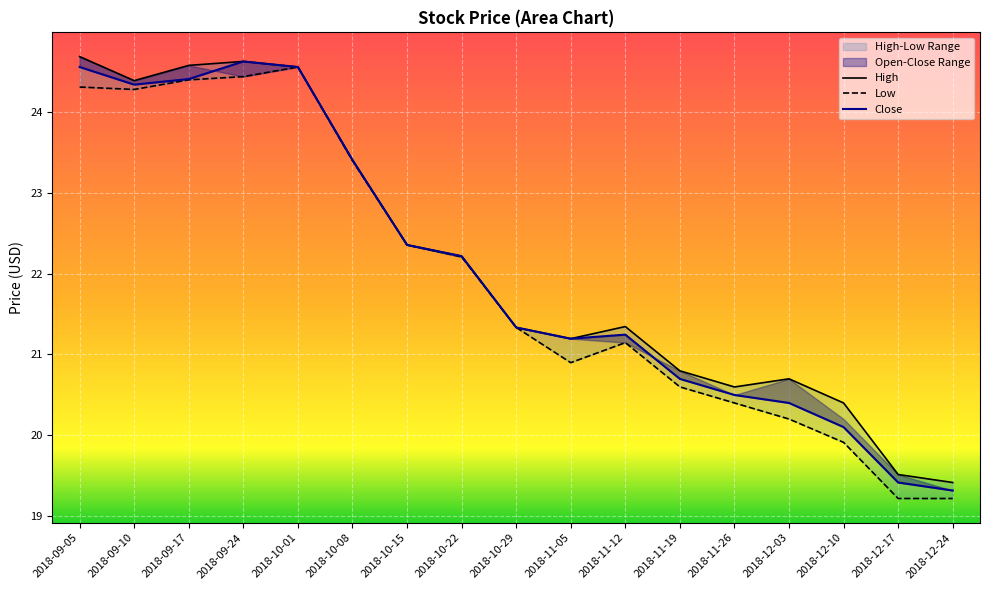

In Low, how many points are higher than both neighbors (excluding endpoints)?

2